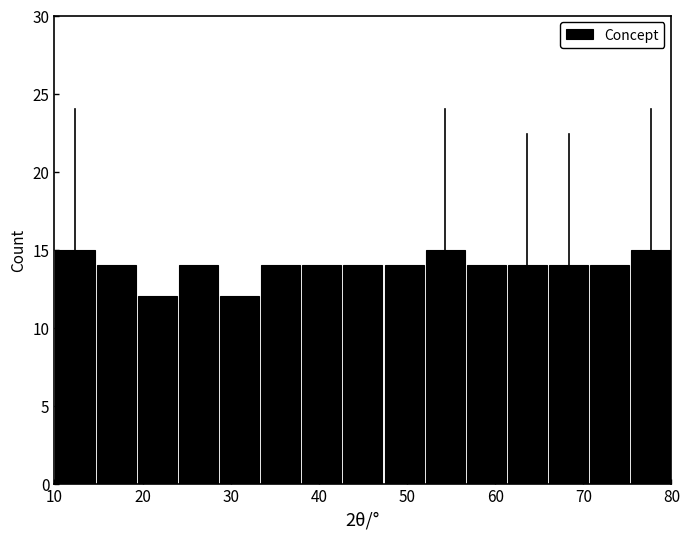

Reading left to right, transcribe this chart: for each bar, give the range it covers on the x-axis and its height. Neither the bar edges nor the heights are printed on the chart, so give them approximately, as read against the axes.

10 to 15: 15
15 to 19: 14
19 to 24: 12
24 to 29: 14
29 to 33: 12
33 to 38: 14
38 to 43: 14
43 to 47: 14
47 to 52: 14
52 to 57: 15
57 to 61: 14
61 to 66: 14
66 to 71: 14
71 to 75: 14
75 to 80: 15